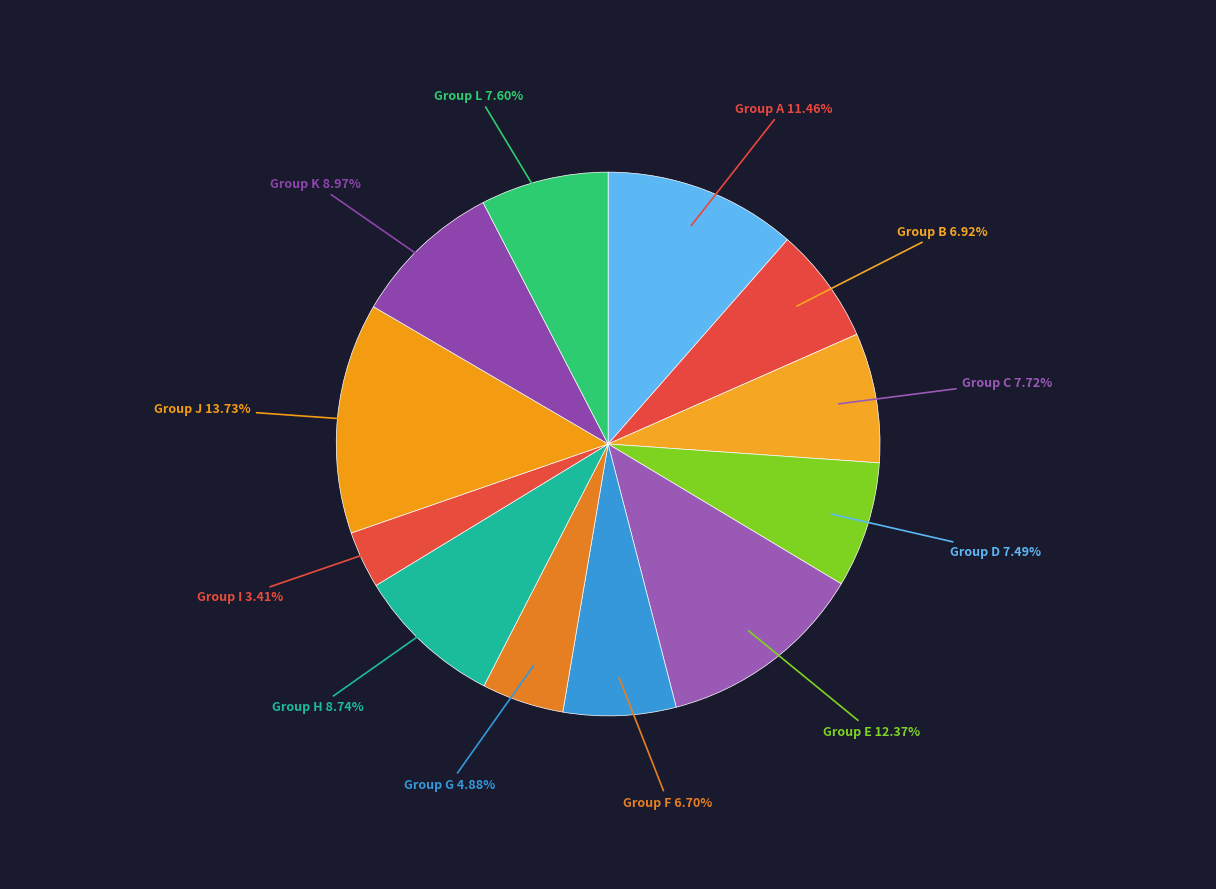

Between Group A and Group K, which is larger?

Group A